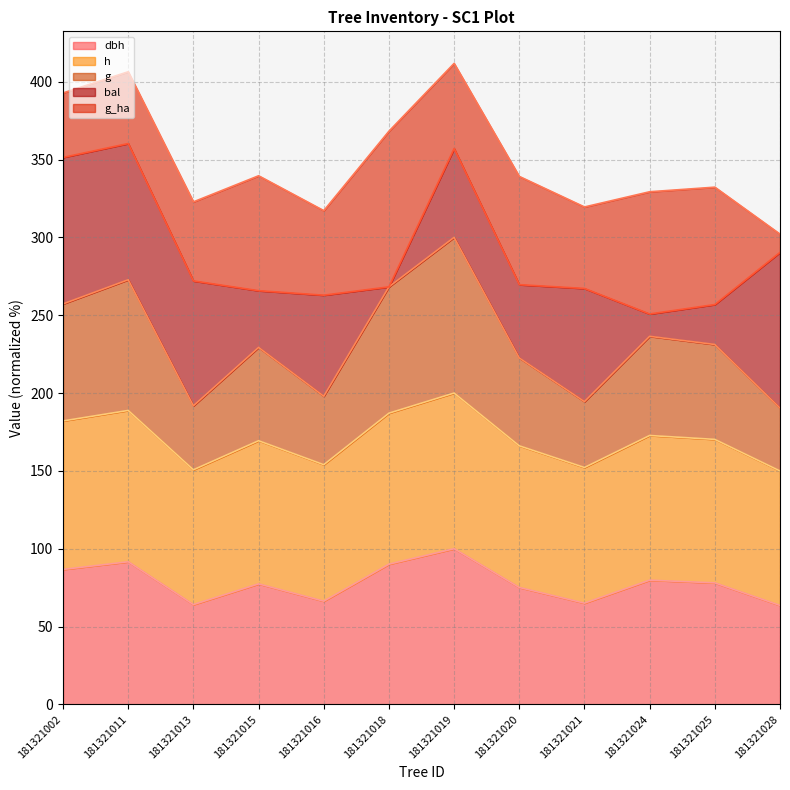

What is the total value across all series at 181321015?

339.6